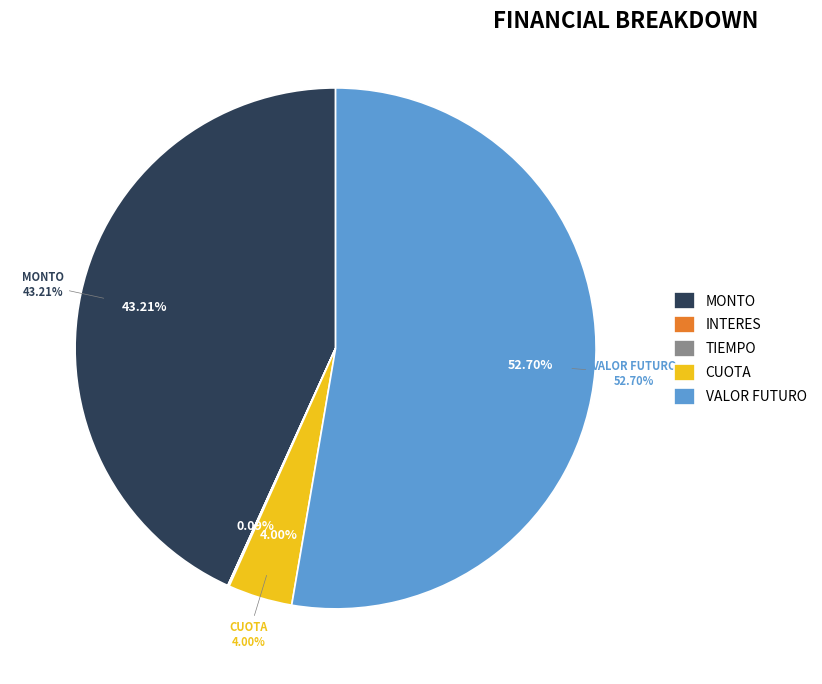

Is it true that INTERES is 14% of the pie?

False